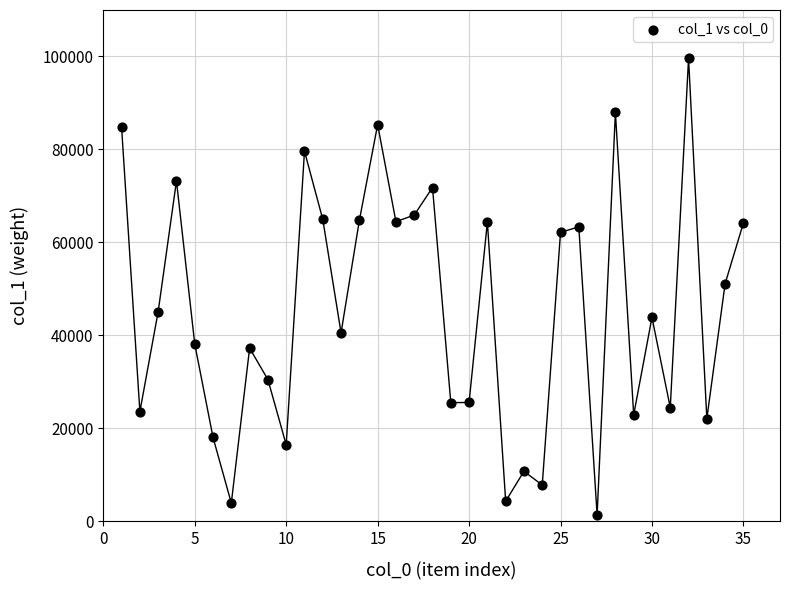

What is the range of X values (max minus min)?

34